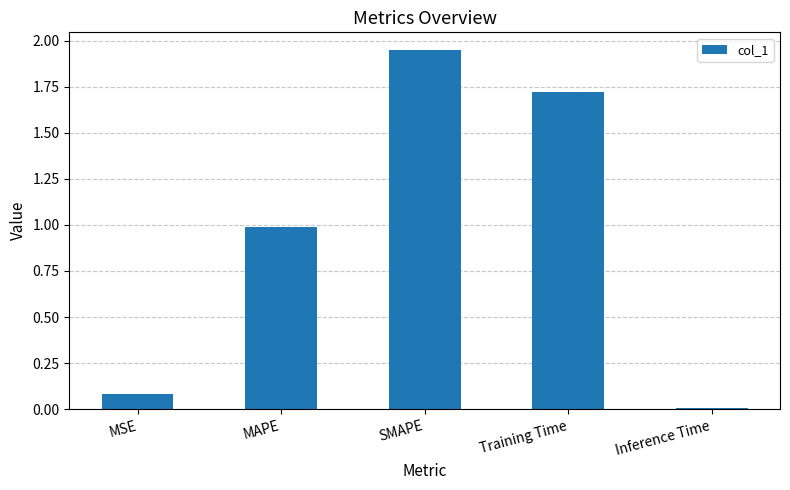

What is the sum of all values?

4.7